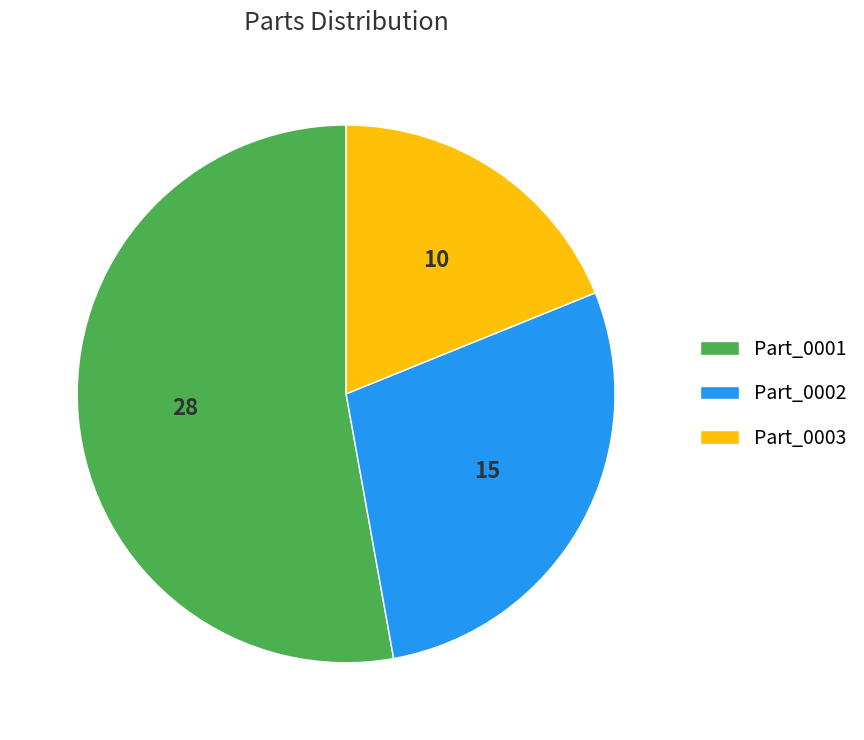

Is it true that Part_0001 is 60% of the pie?

False